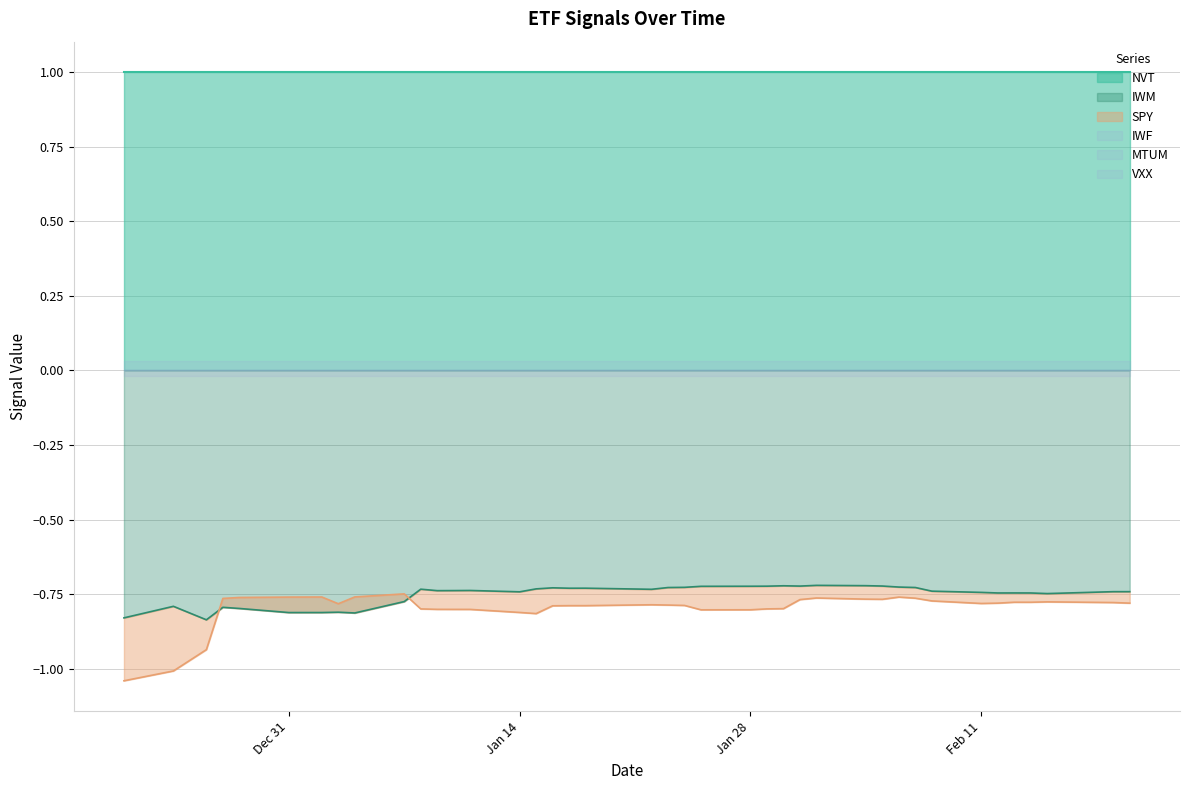

What is the label of the 7th point from the left?

2019-01-02